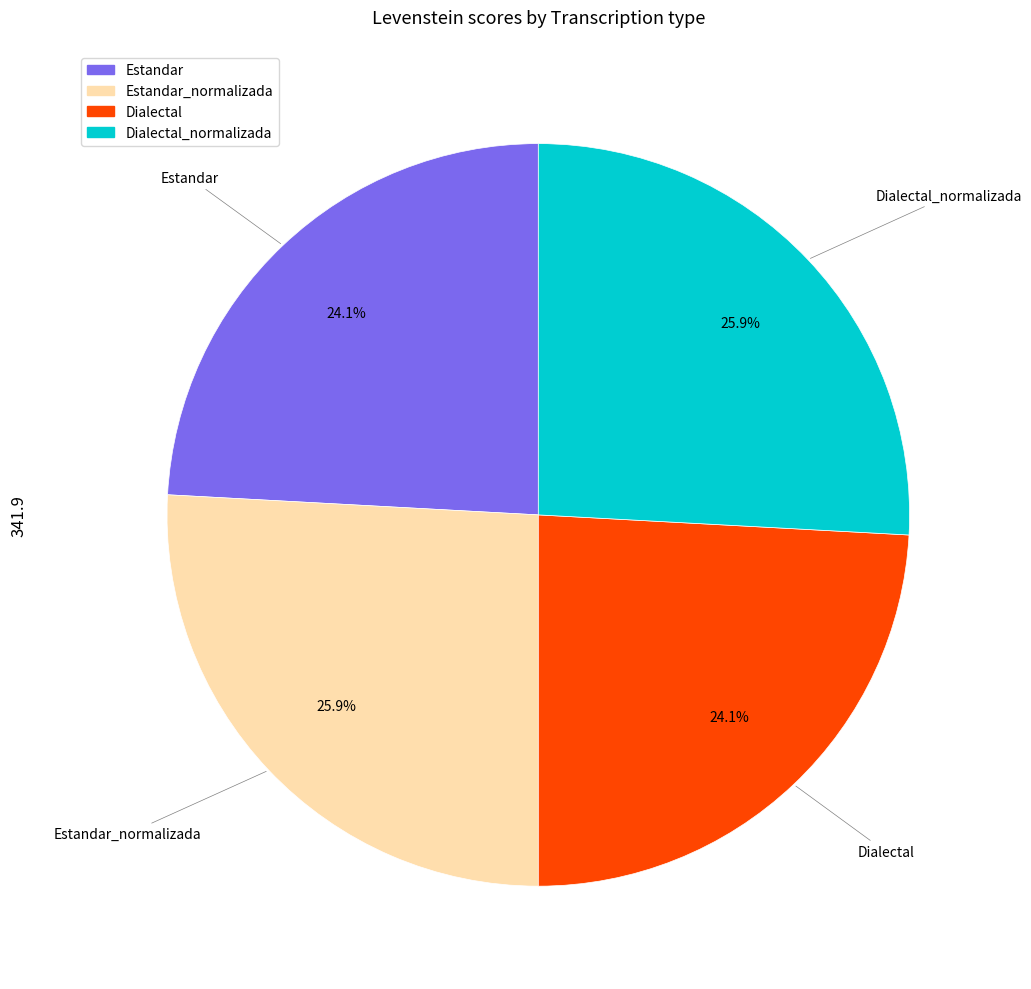

Does any single category account for the majority?

No